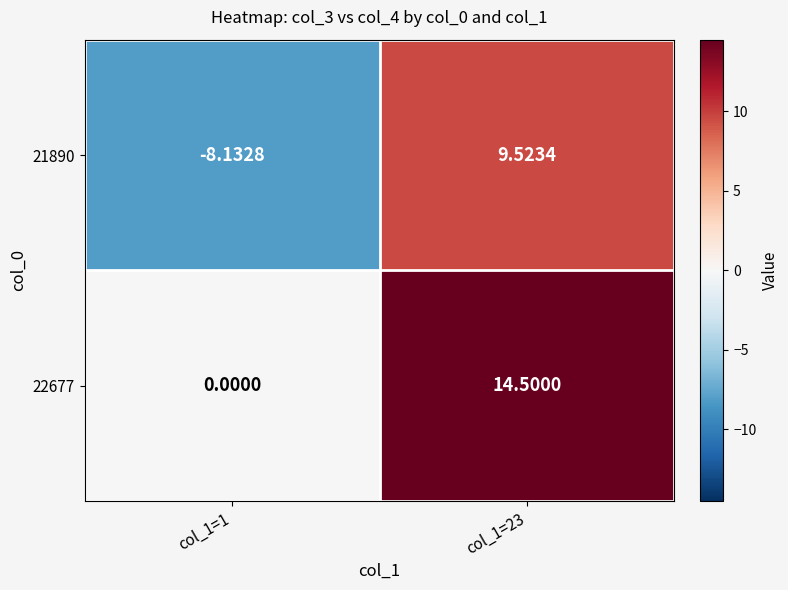

Between col_1=1 and col_1=23, which series saw the biggest shift?

21890